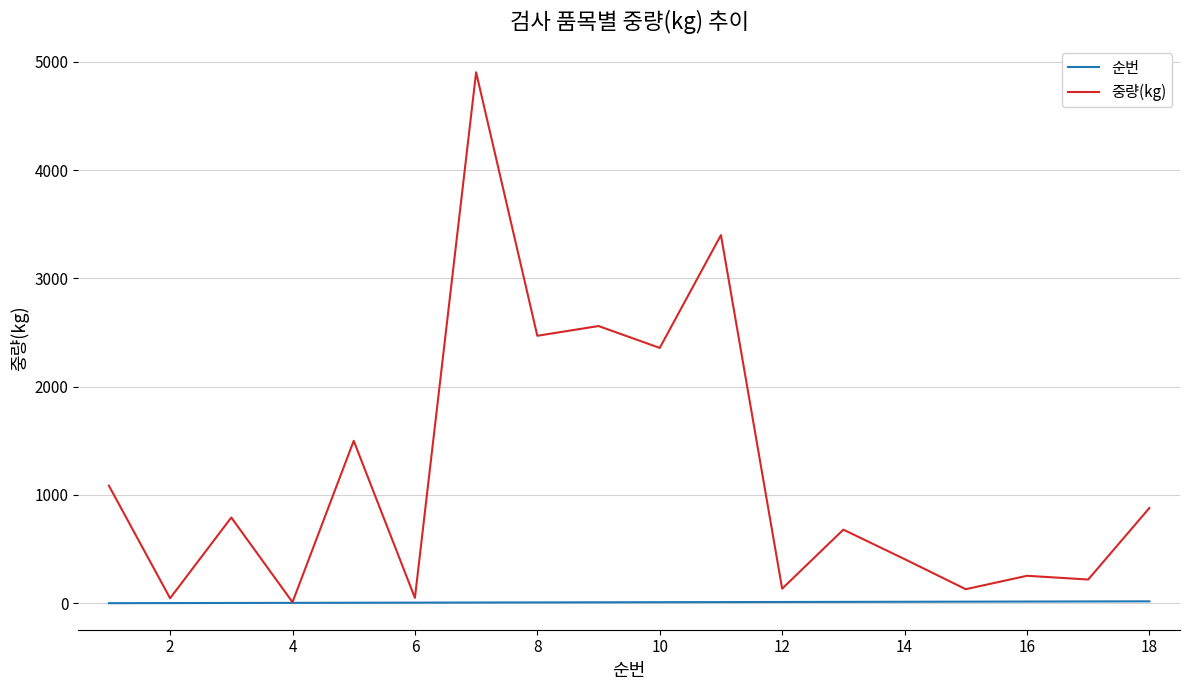

List the series in order of their overall mean, highest first.

중량(kg), 순번